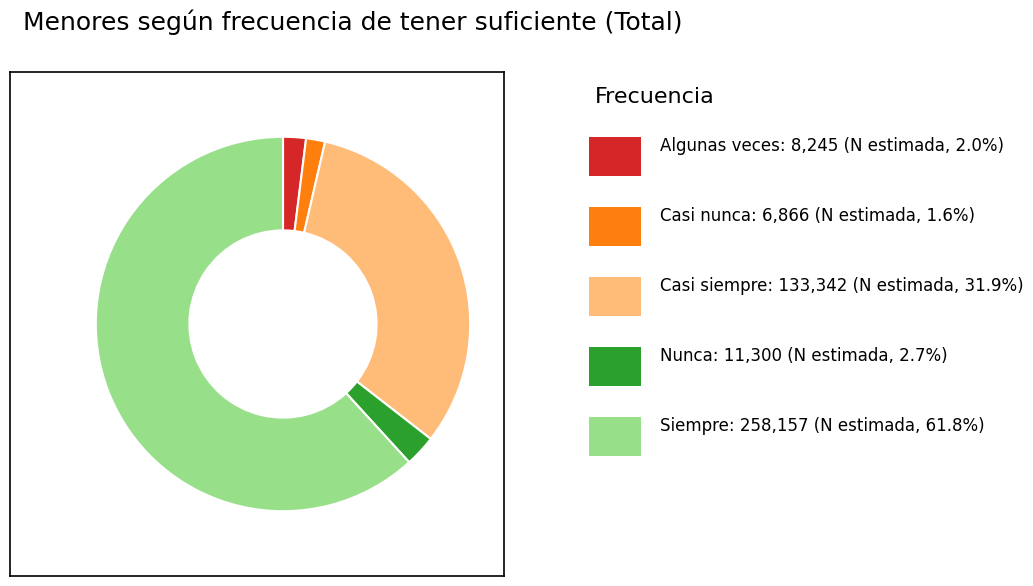

Is there any slice that represents more than half of the pie?

Yes